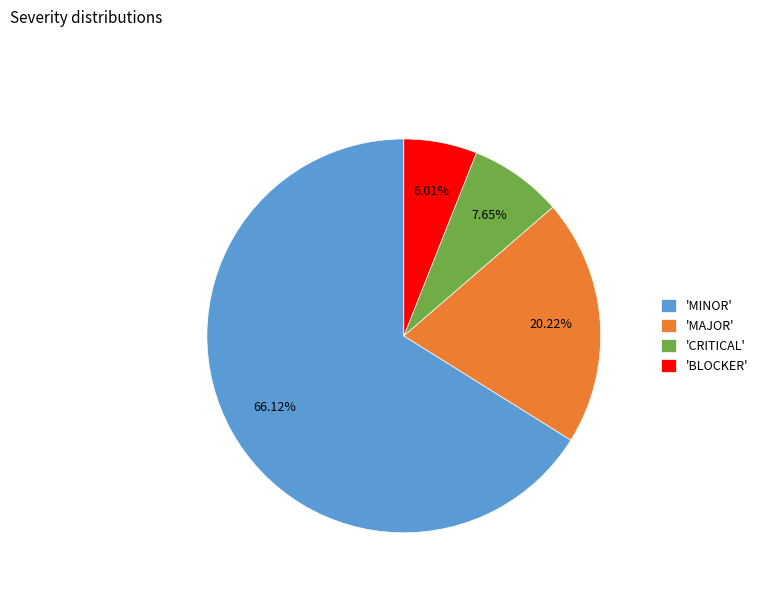

Is there any slice that represents more than half of the pie?

Yes